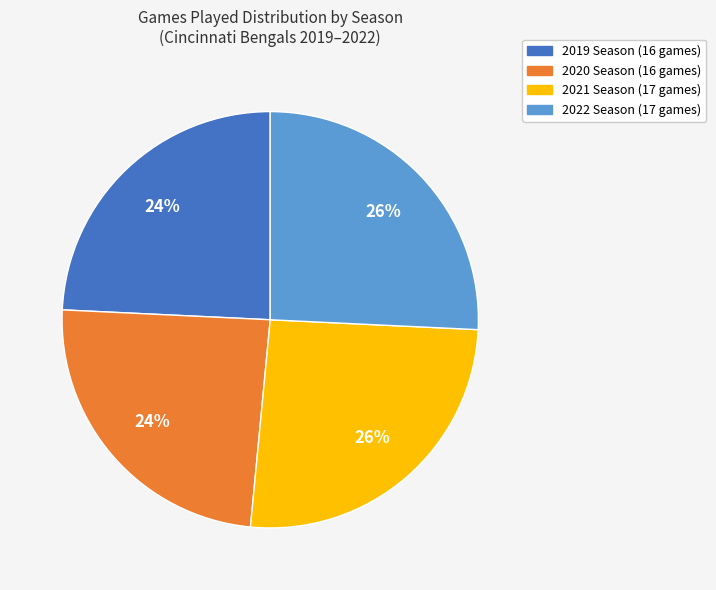

What percentage is the 2022 slice, to the nearest percent?

26%